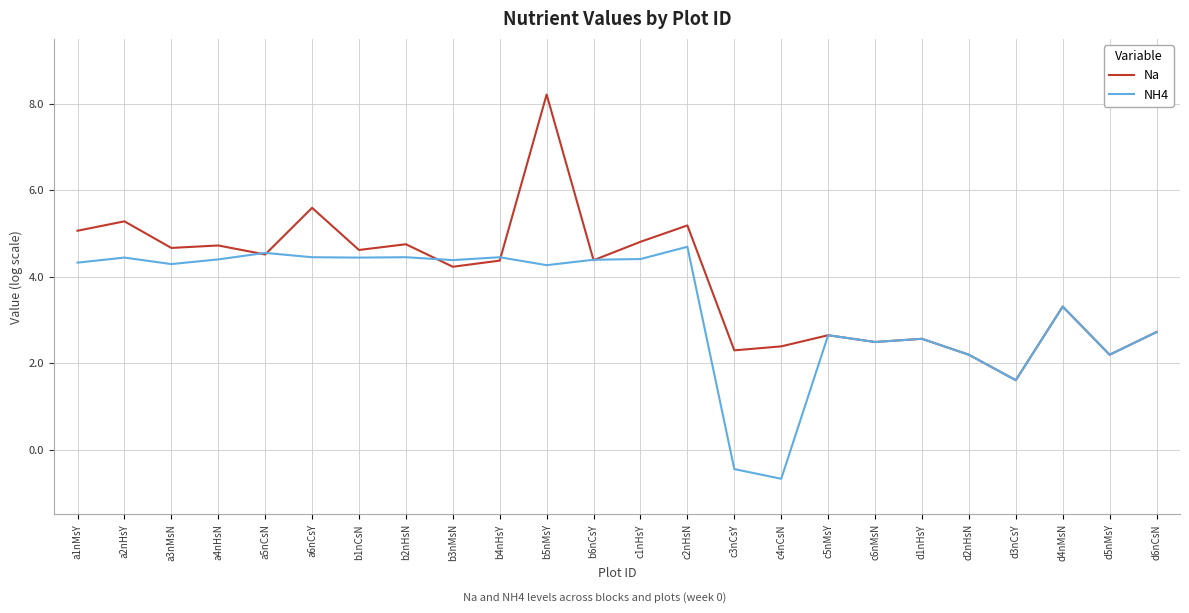

At how many categories does at least one series exceed 5?

5